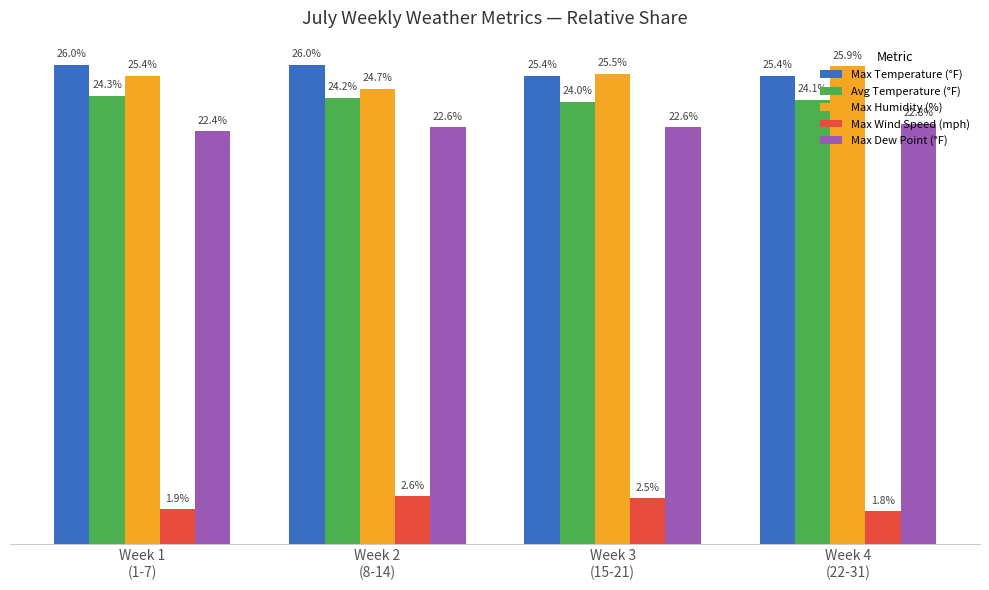

Which series has the widest spread of values?

Max Humidity (%)